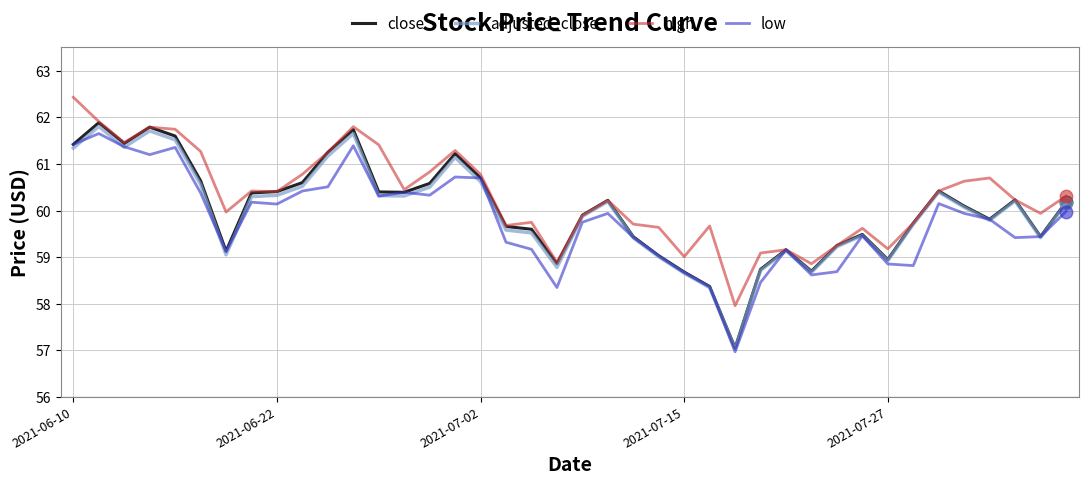

What is the highest value of the high series?

62.4